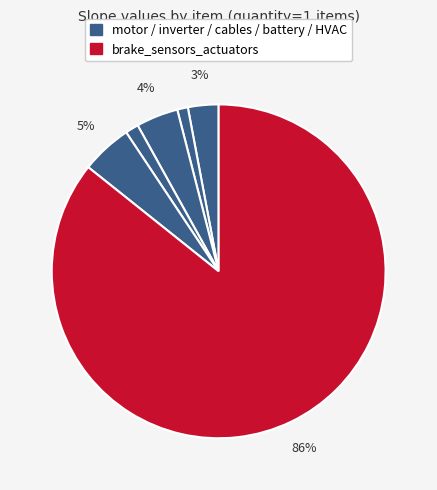

Count the number of slices in the pie.

6